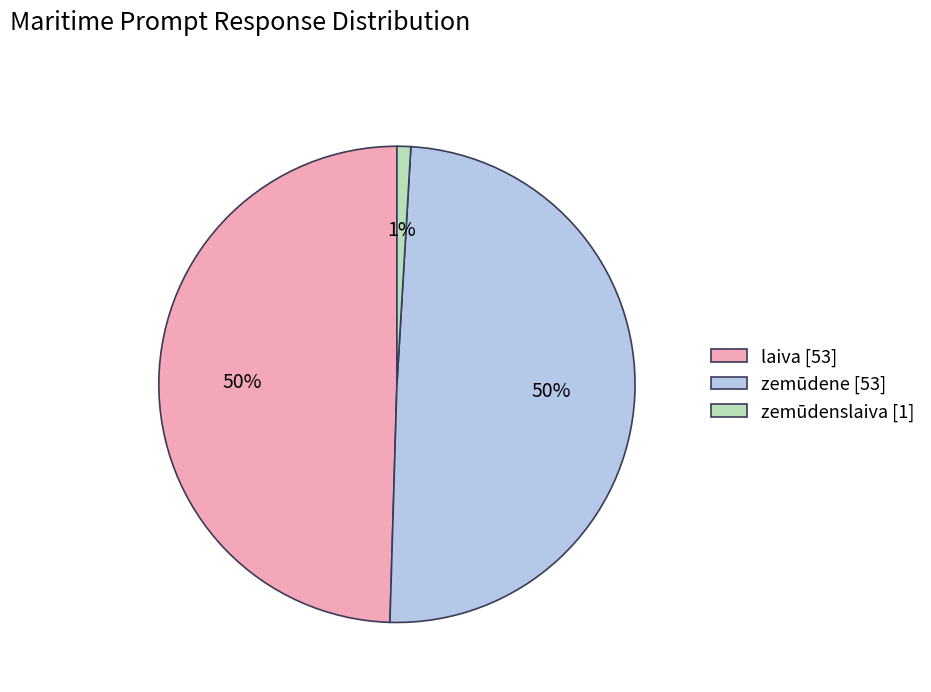

Is it true that zemūdenslaiva is 10% of the pie?

False